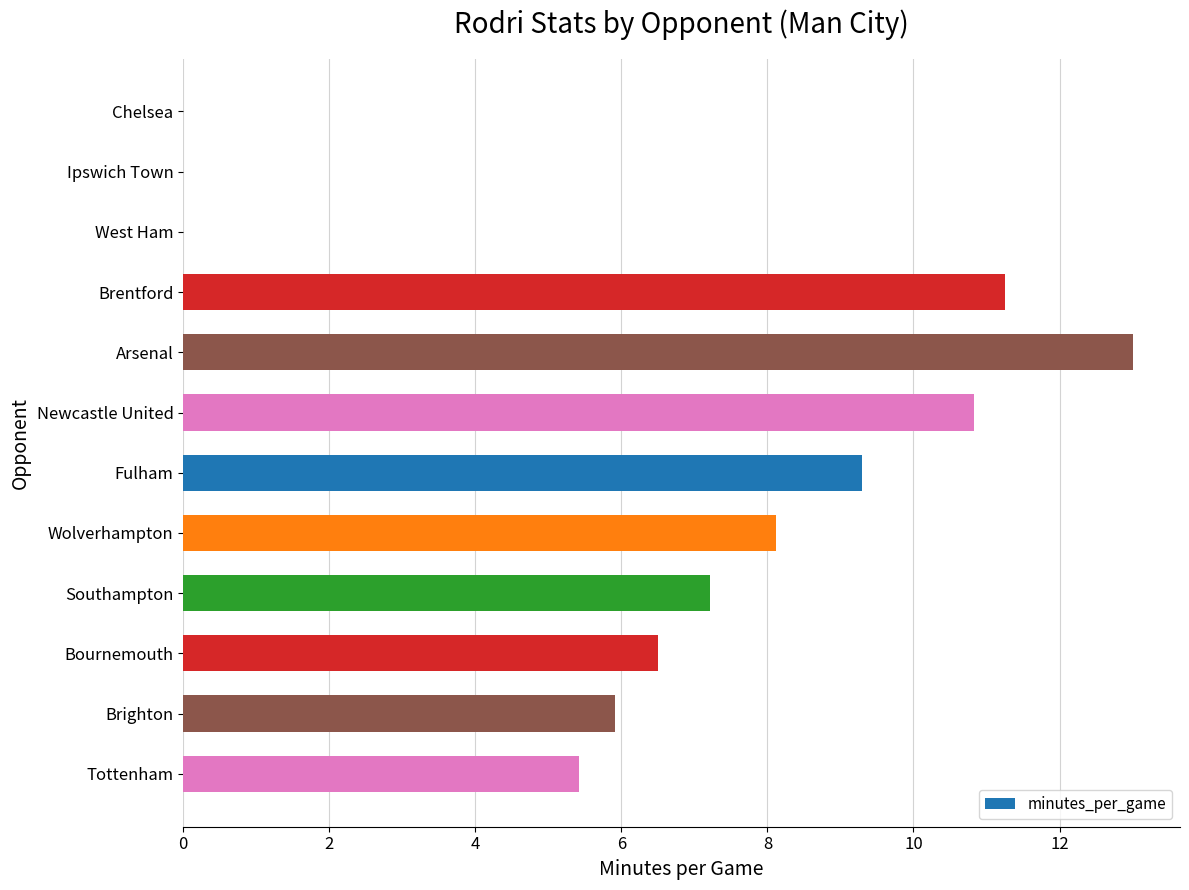

Approximately how many times larger is the value at Tottenham compared to Fulham?

0.6